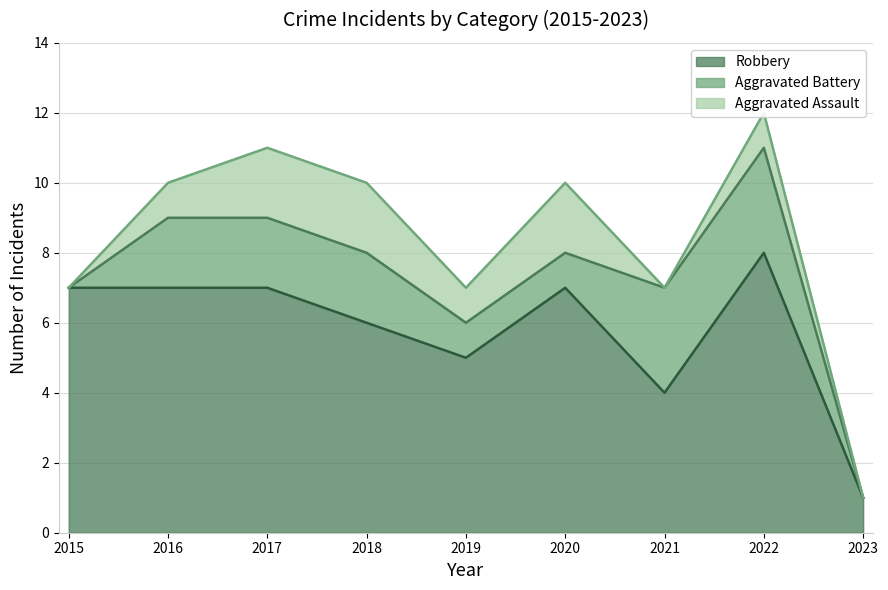

Is it true that Aggravated Battery equals 2 at 2017?

True